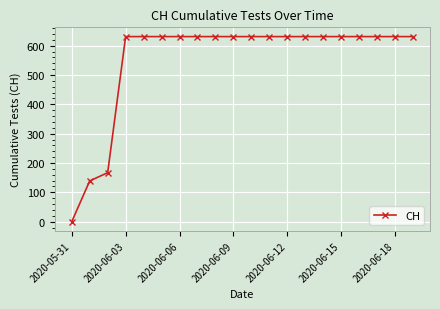

What is the value of the 9th point from the left?

631